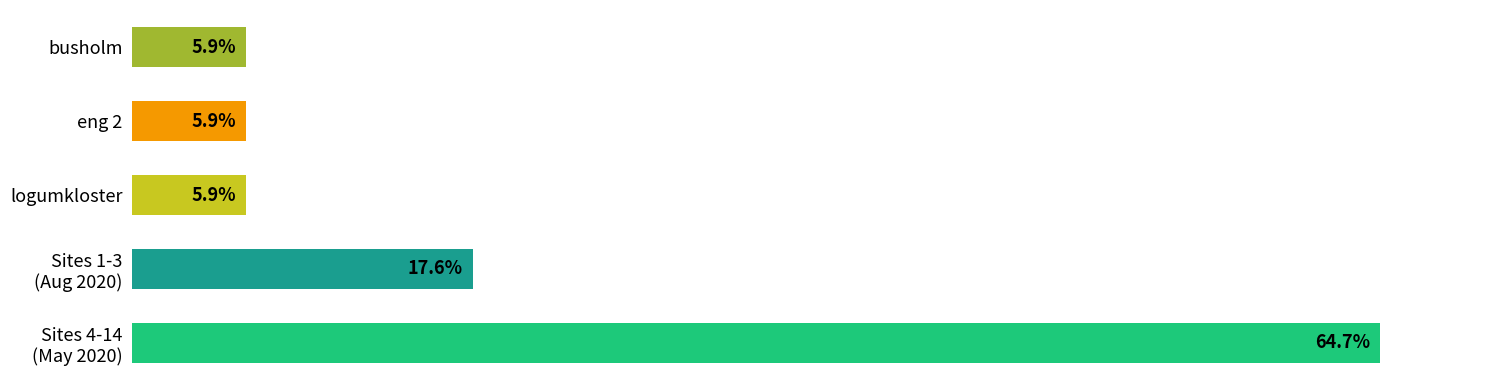

Does the chart contain any negative values?

No